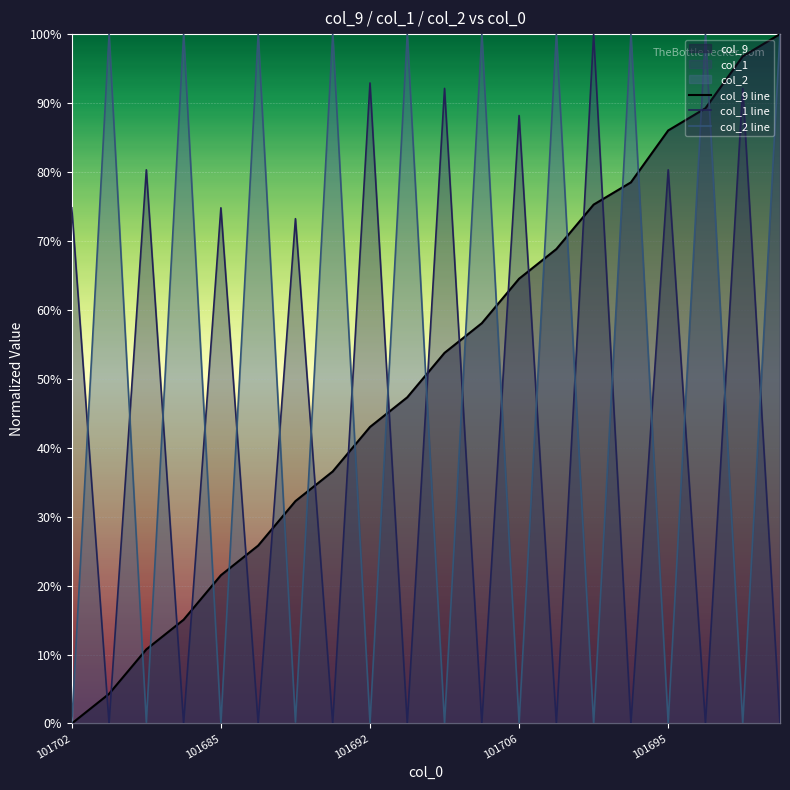

At 10, list the series in order from smallest to largest.

col_2 line, col_9 line, col_1 line